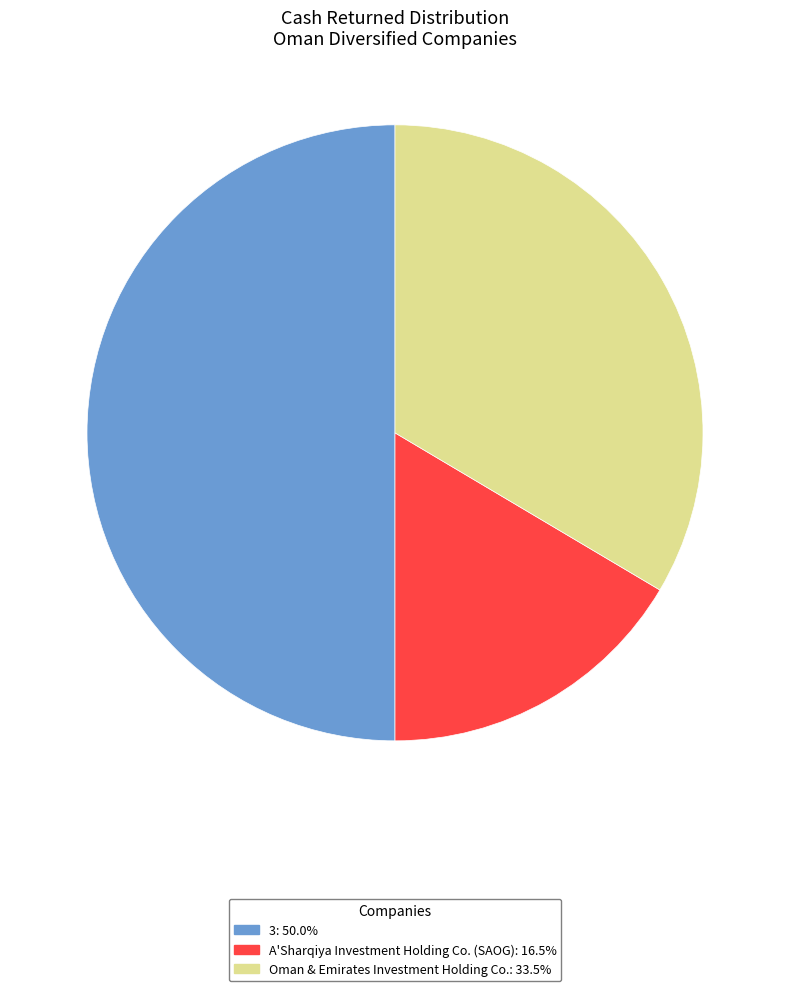

Count the number of slices in the pie.

3